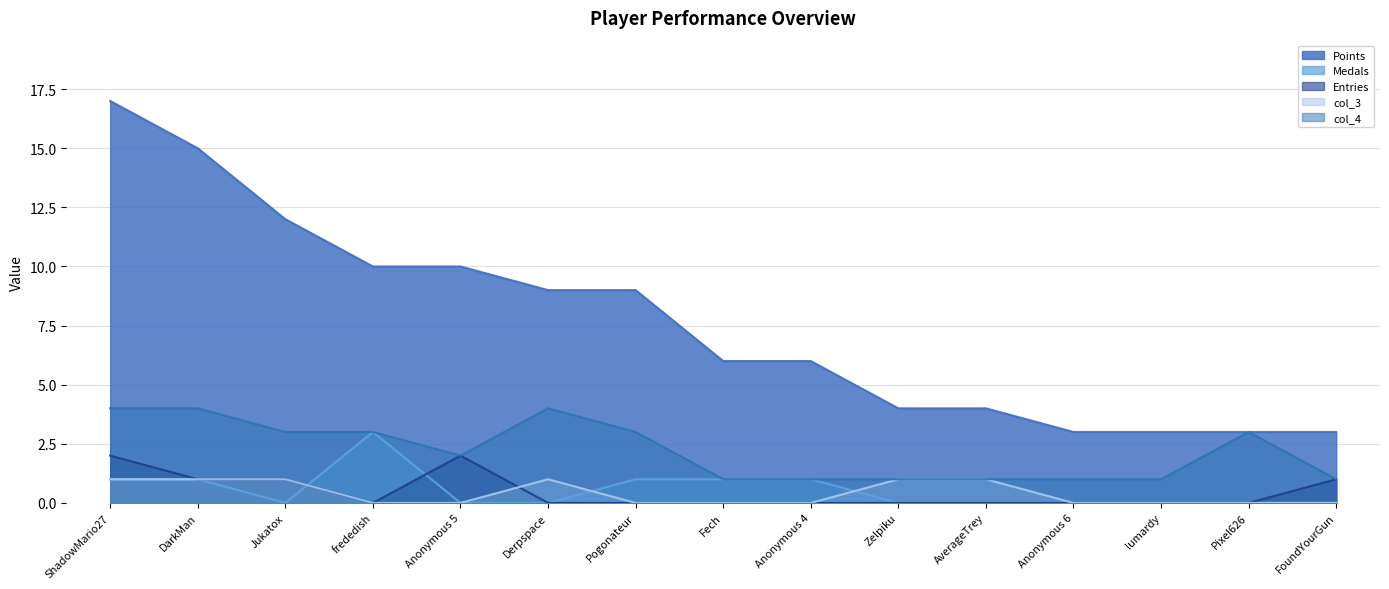

Reading left to right, what are all the values shown in this chart?

Points: ShadowMario27=17	DarkMan=15	Jukatox=12	frededish=10	Anonymous 5=10	Derpspace=9	Pogonateur=9	Fech=6	Anonymous 4=6	Zelpiku=4	AverageTrey=4	Anonymous 6=3	lumardy=3	Pixel626=3	FoundYourGun=3
Medals: ShadowMario27=1	DarkMan=1	Jukatox=0	frededish=3	Anonymous 5=0	Derpspace=0	Pogonateur=1	Fech=1	Anonymous 4=1	Zelpiku=0	AverageTrey=0	Anonymous 6=0	lumardy=0	Pixel626=0	FoundYourGun=0
Entries: ShadowMario27=2	DarkMan=1	Jukatox=1	frededish=0	Anonymous 5=2	Derpspace=0	Pogonateur=0	Fech=0	Anonymous 4=0	Zelpiku=0	AverageTrey=0	Anonymous 6=0	lumardy=0	Pixel626=0	FoundYourGun=1
col_3: ShadowMario27=1	DarkMan=1	Jukatox=1	frededish=0	Anonymous 5=0	Derpspace=1	Pogonateur=0	Fech=0	Anonymous 4=0	Zelpiku=1	AverageTrey=1	Anonymous 6=0	lumardy=0	Pixel626=0	FoundYourGun=0
col_4: ShadowMario27=4	DarkMan=4	Jukatox=3	frededish=3	Anonymous 5=2	Derpspace=4	Pogonateur=3	Fech=1	Anonymous 4=1	Zelpiku=1	AverageTrey=1	Anonymous 6=1	lumardy=1	Pixel626=3	FoundYourGun=1